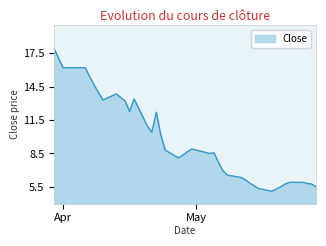

What is the difference between the maximum and minimum values?

12.8